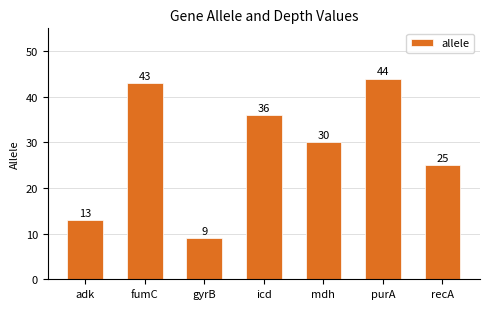

What is the sum of the values at recA and adk?

38